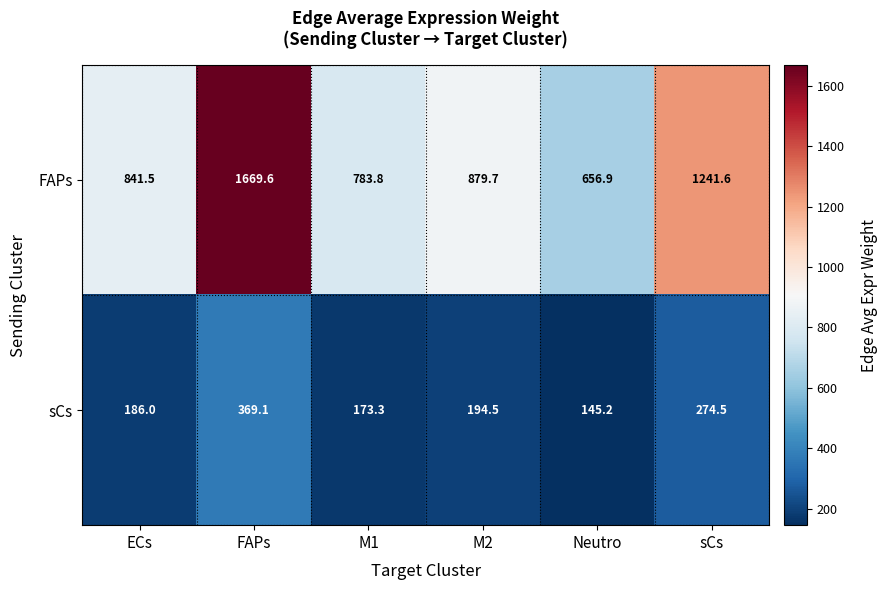

Which series has the largest total across all categories?

FAPs